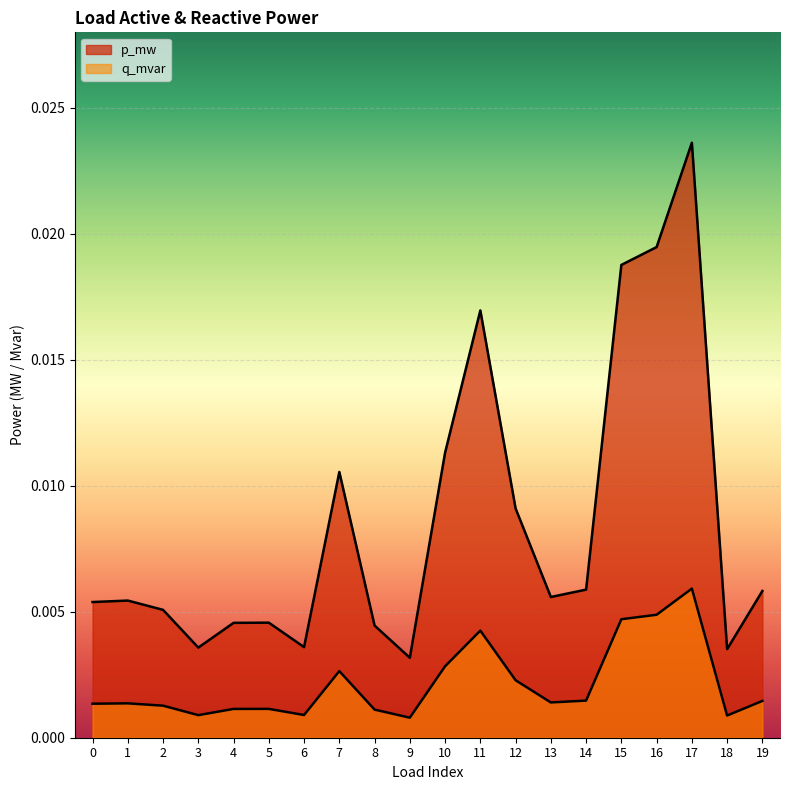

Which series has the largest total across all categories?

p_mw